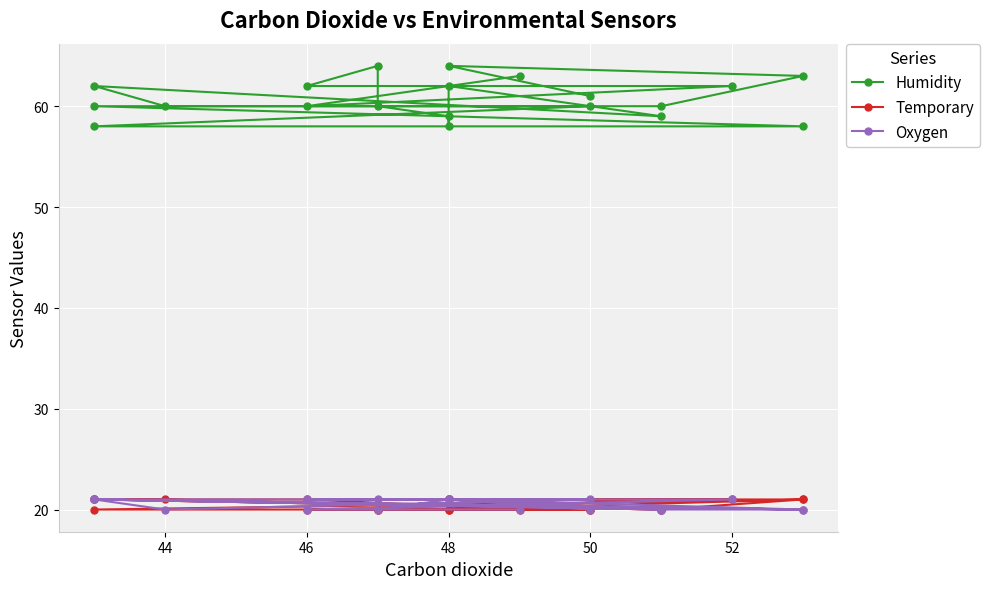

True or false: Humidity and Oxygen intersect in this chart.

False